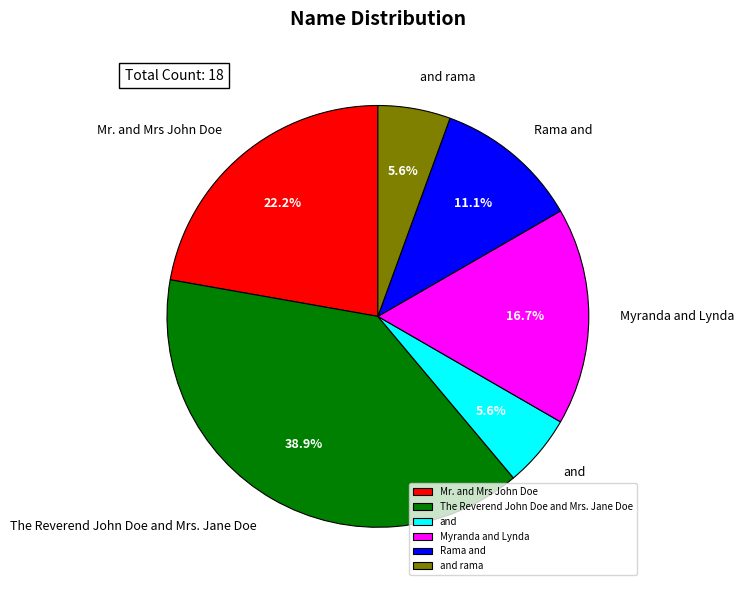

Which category has the biggest portion of the pie?

The Reverend John Doe and Mrs. Jane Doe